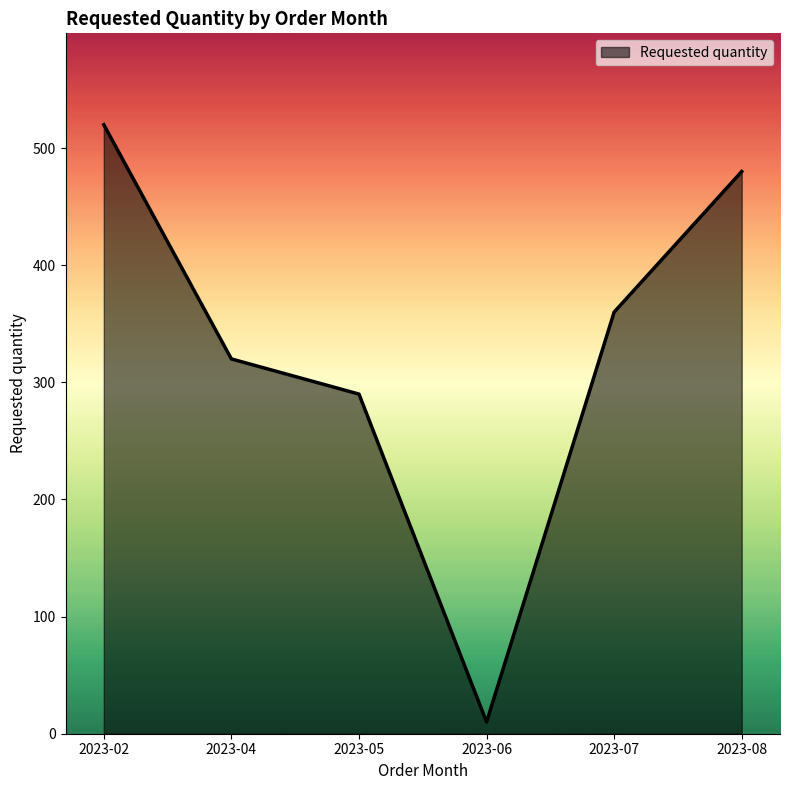

The value at 2023-08 is 750. True or false?

False